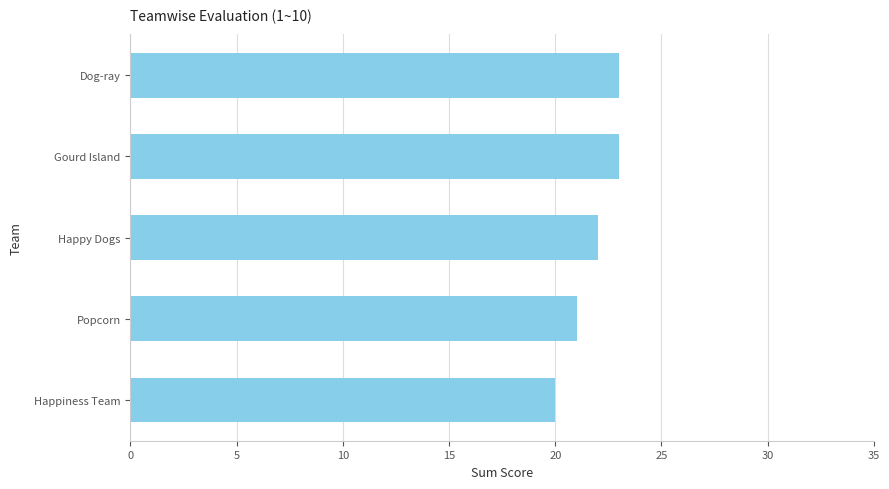

What is the average value?

22